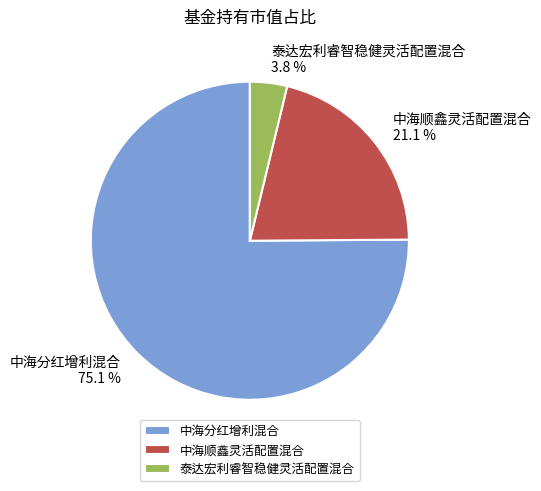

Which category accounts for the majority?

中海分红增利混合